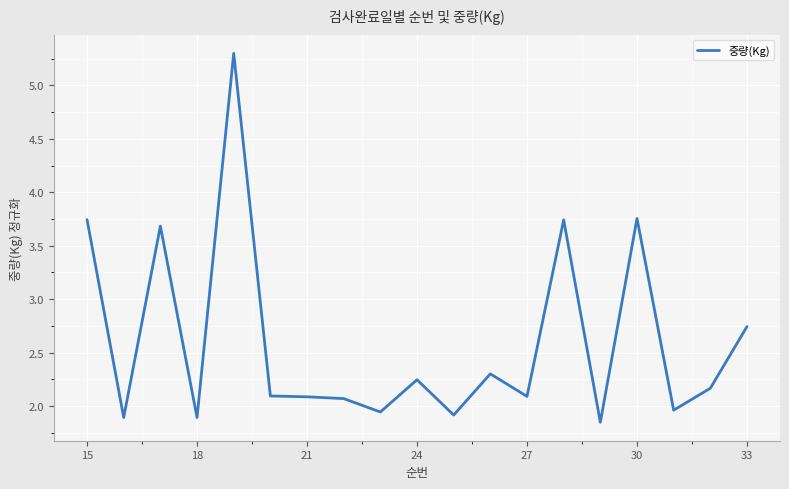

What is the greatest value displayed?

5.3